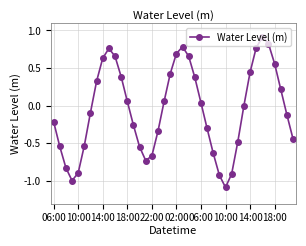

What is the difference between the maximum and minimum values?

2.0